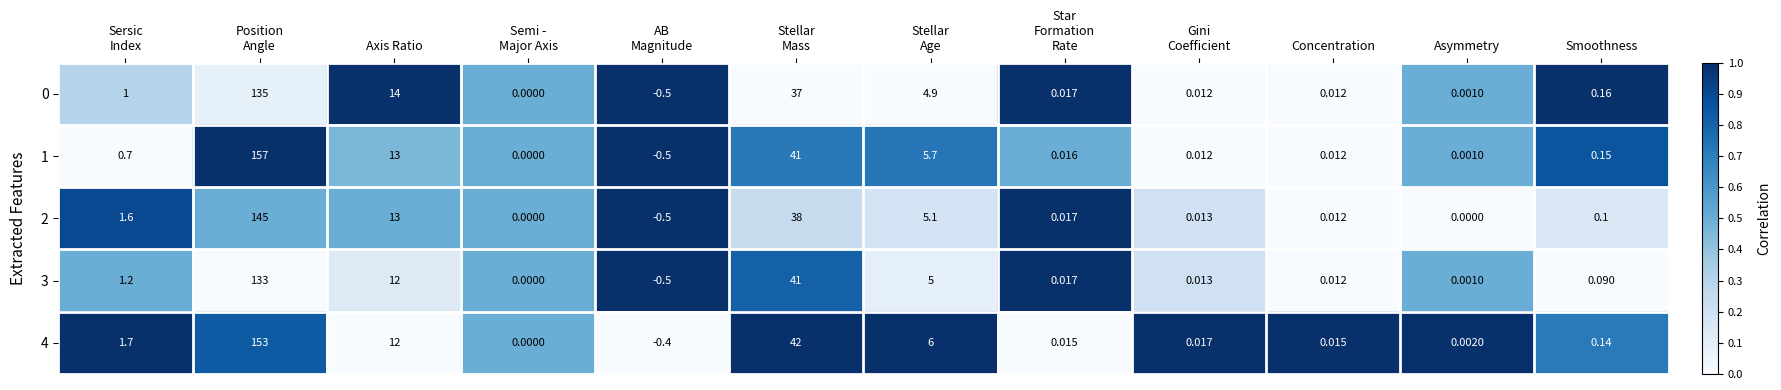

Count the number of categories in the chart.

12